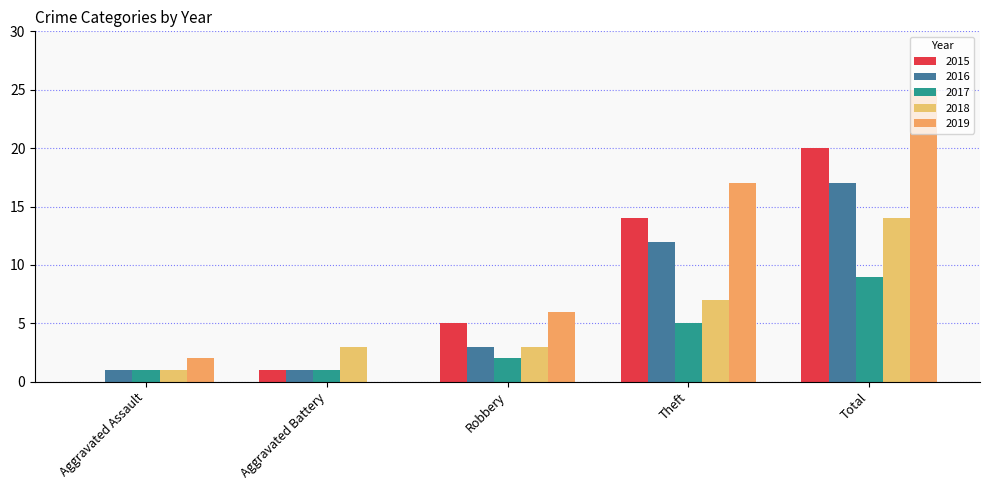

Which series has the largest total across all categories?

2019